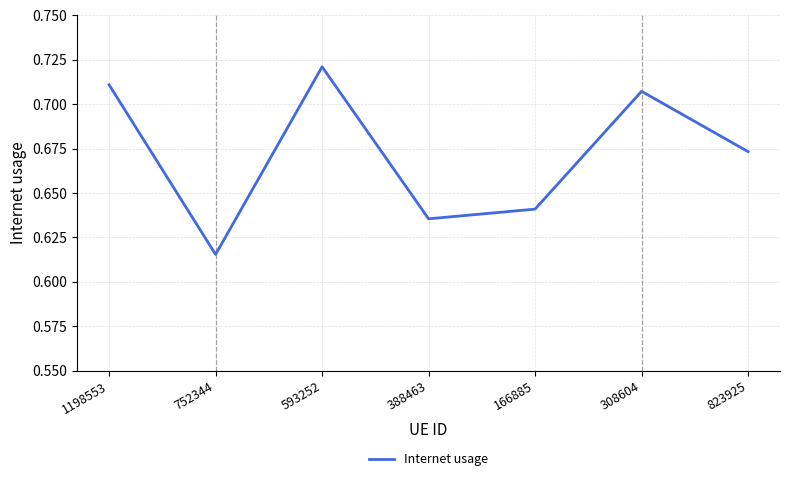

Does the chart display data point markers on the line(s)?

No